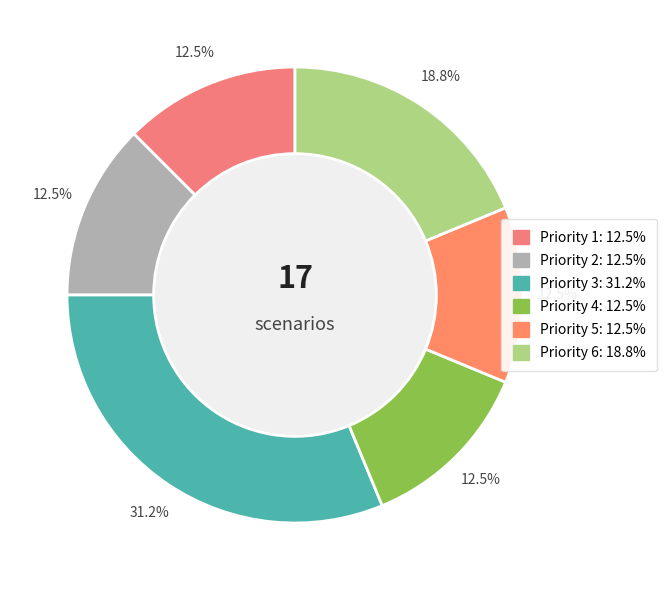

What is the largest slice in the pie chart?

Priority 3